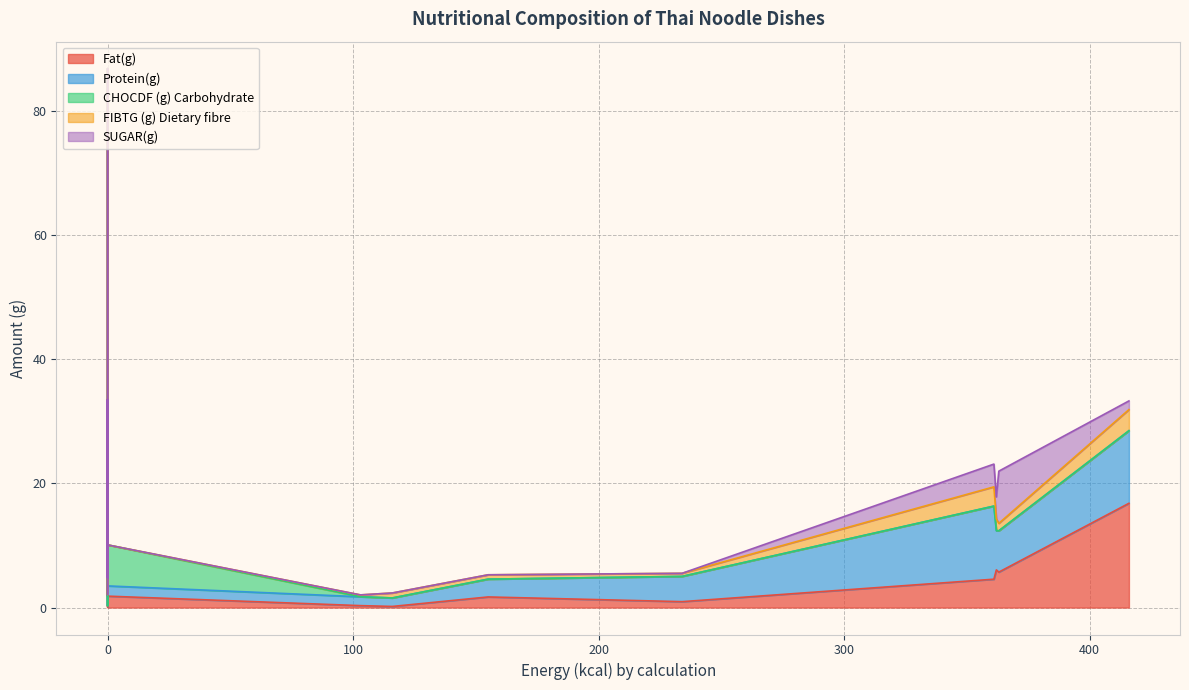

True or false: FIBTG (g) Dietary fibre and Fat(g) intersect in this chart.

True